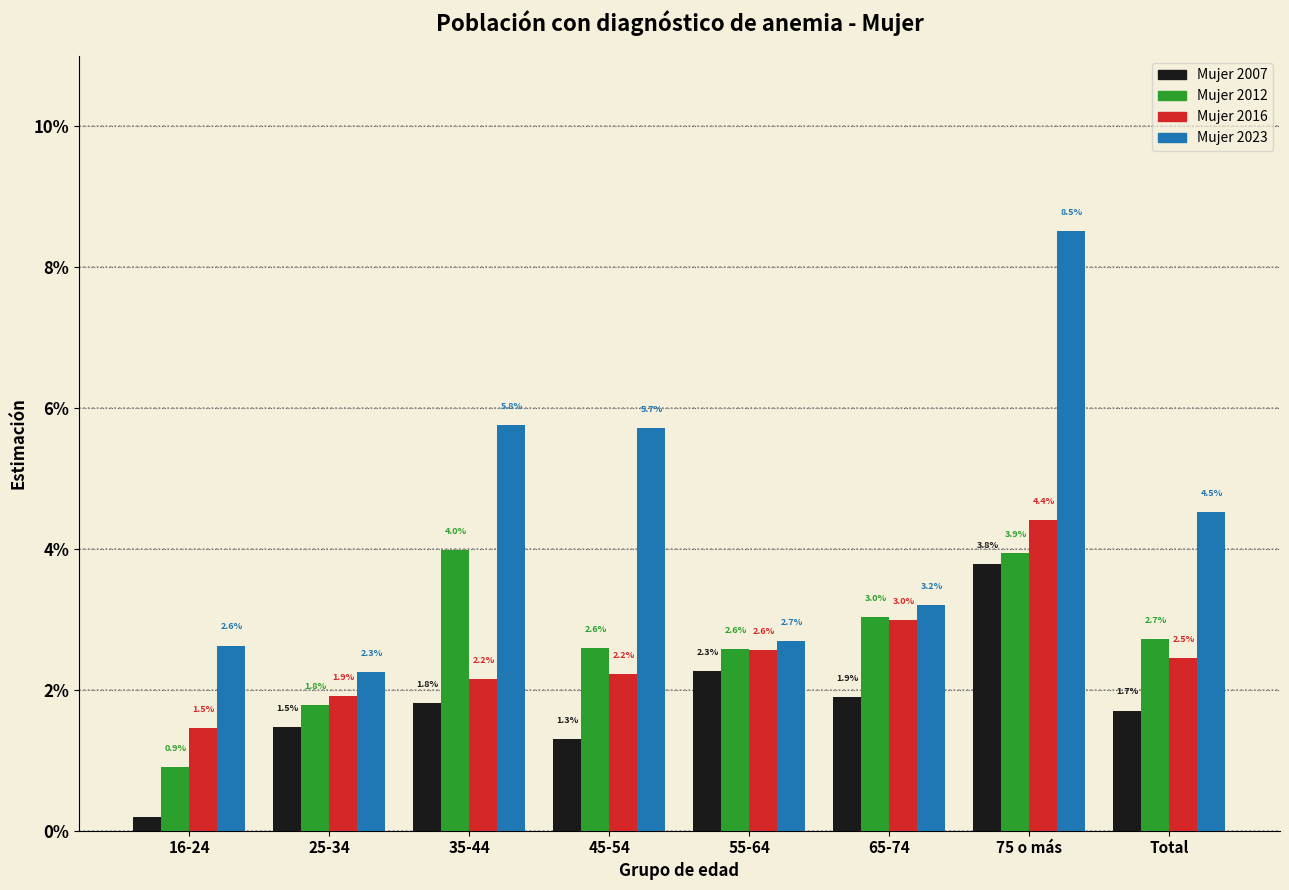

What is the sum of all Mujer 2012 values?

21.5